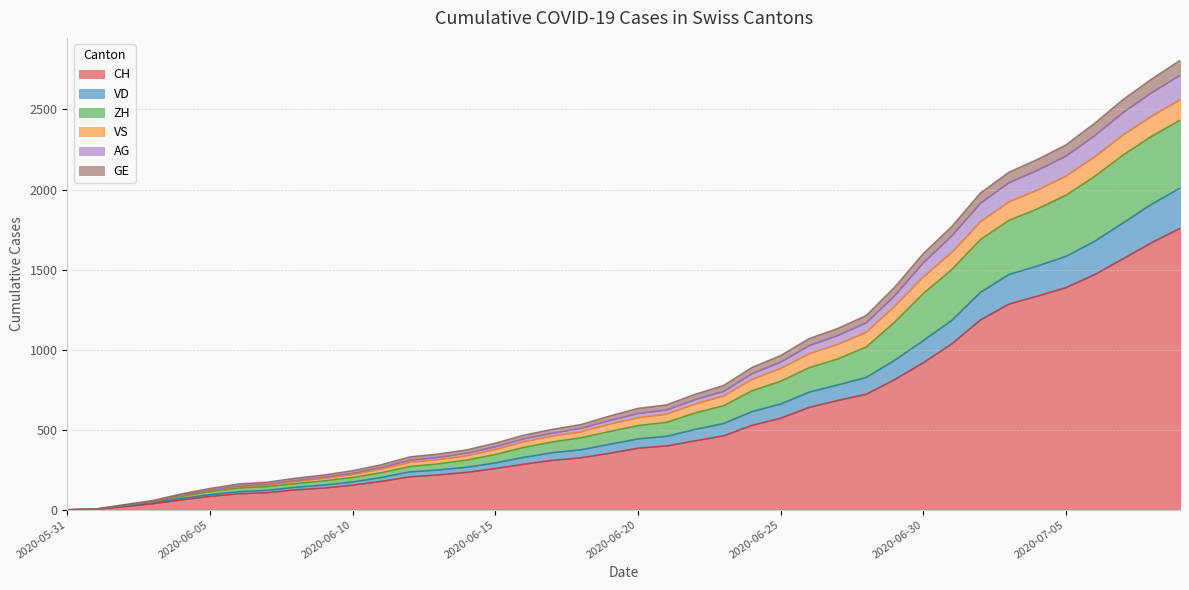

True or false: VD and GE cross at least once.

False